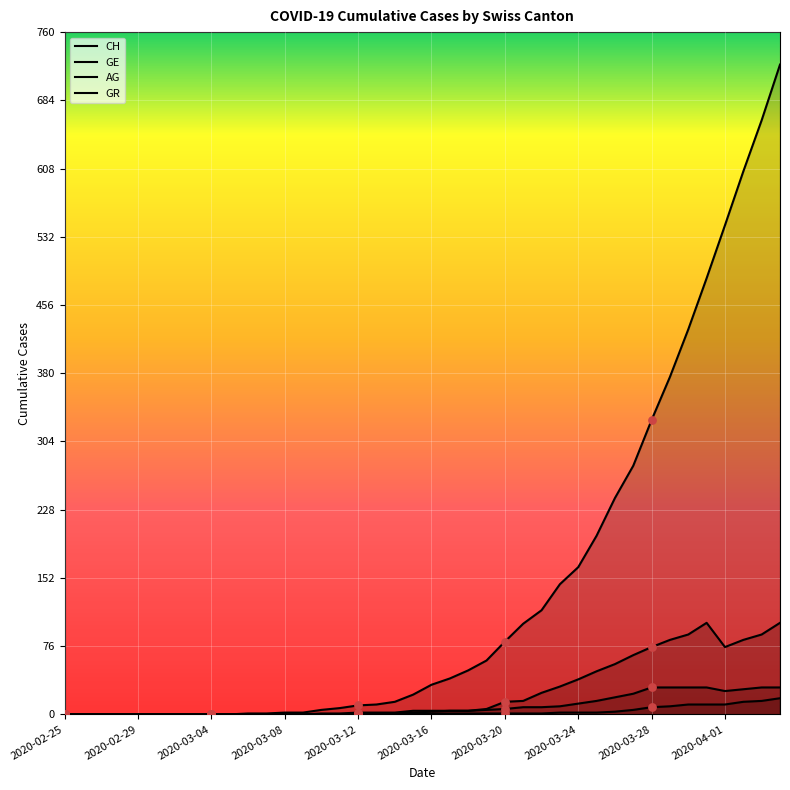

What are all the series names shown in the legend?

CH, GE, AG, GR